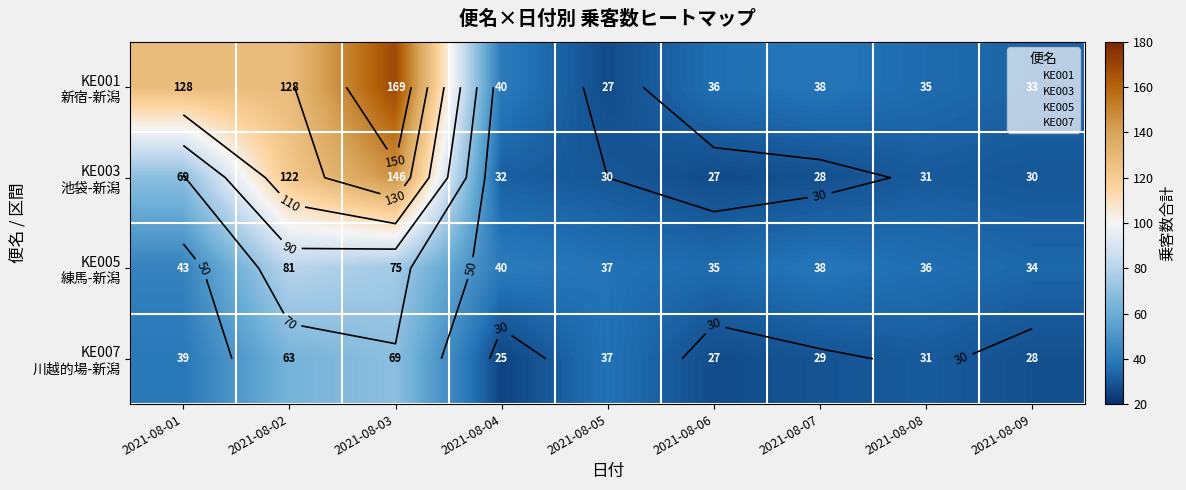

True or false: KE005 練馬-新潟 has a value of 81 at 2021-08-02.

True